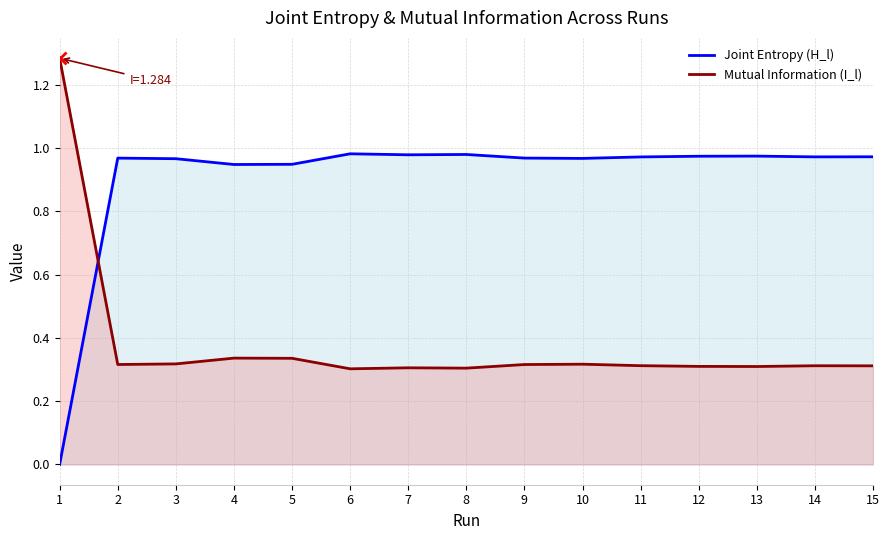

List the labels in order of Mutual Information (I_l) value, smallest first.

6, 8, 7, 13, 12, 15, 14, 11, 9, 2, 10, 3, 5, 4, 1